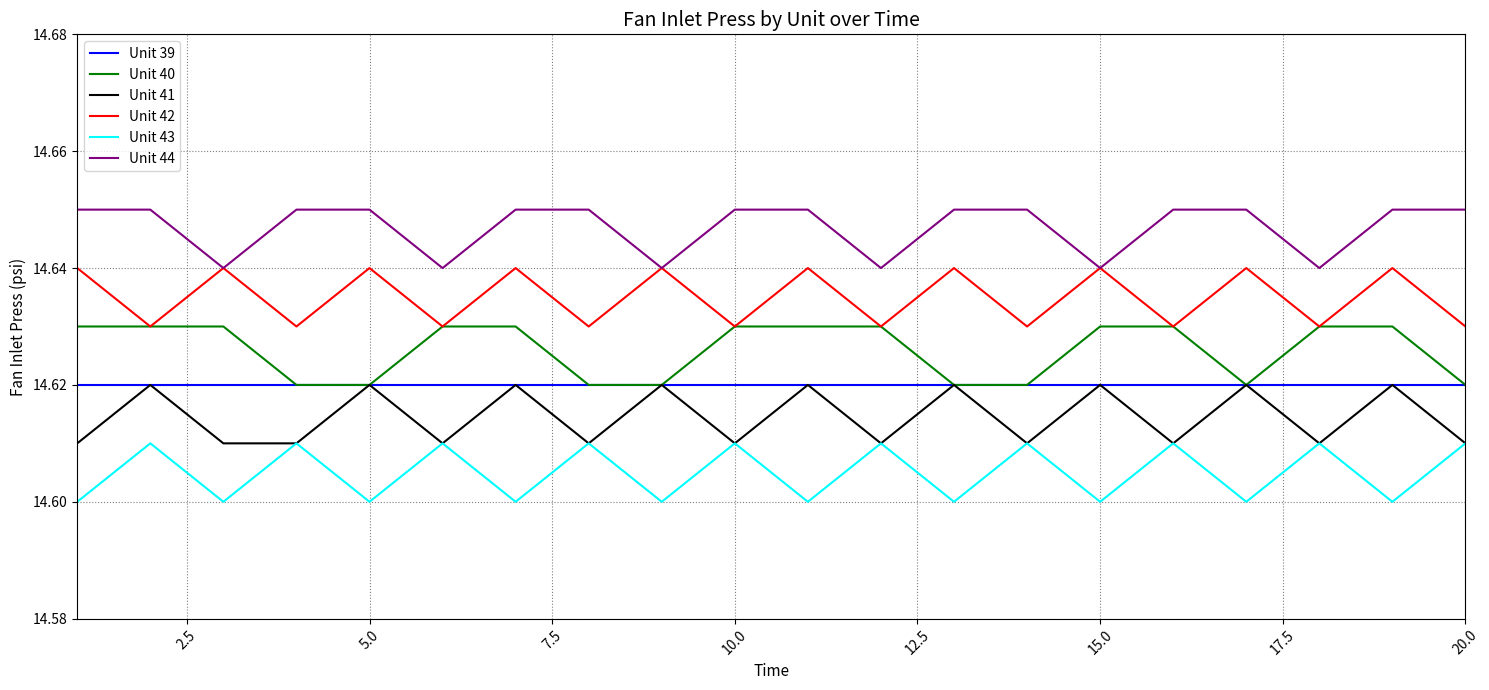

Which series has the largest total across all categories?

Unit 44